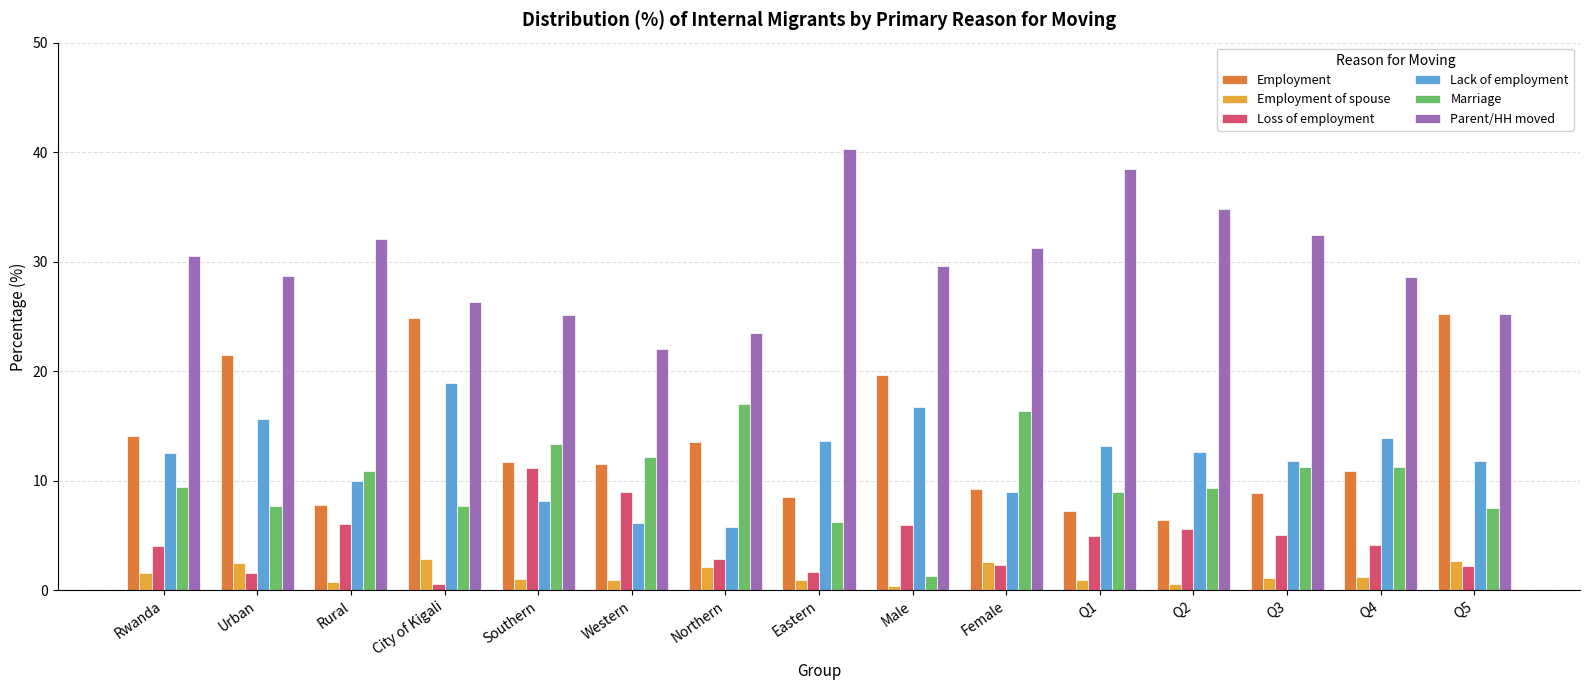

What is the value of the Lack of employment bar at the 6th from the left?

6.1